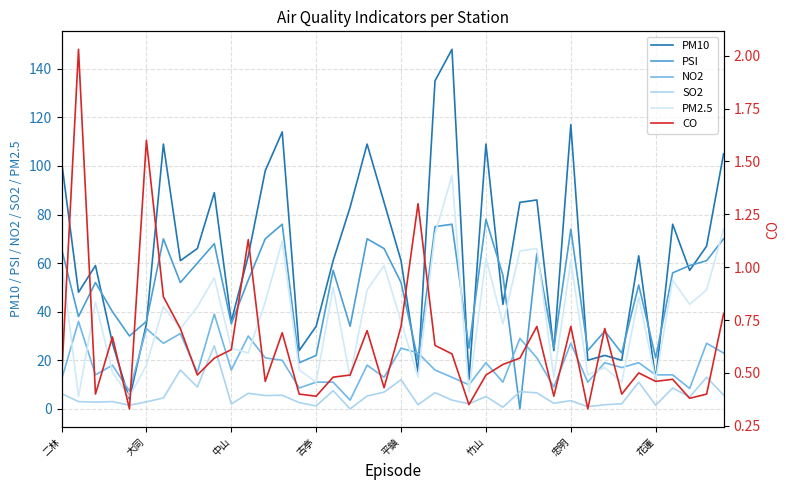

What position from the left is 31?

32